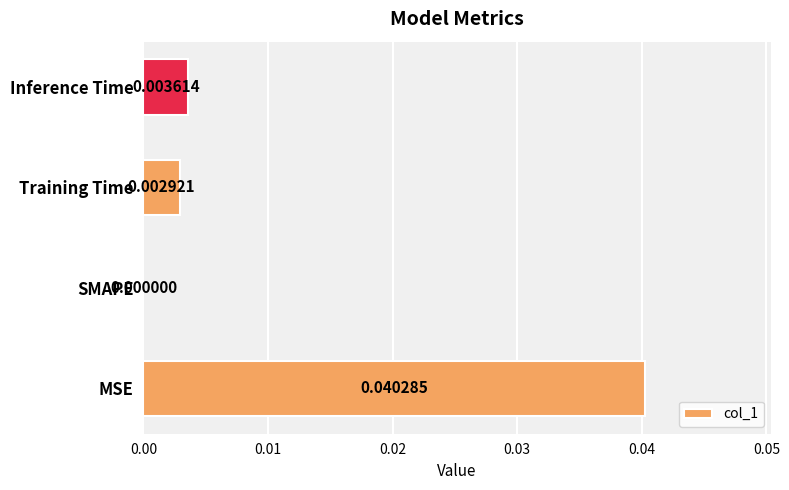

At which category does the chart reach its peak across all series?

MSE